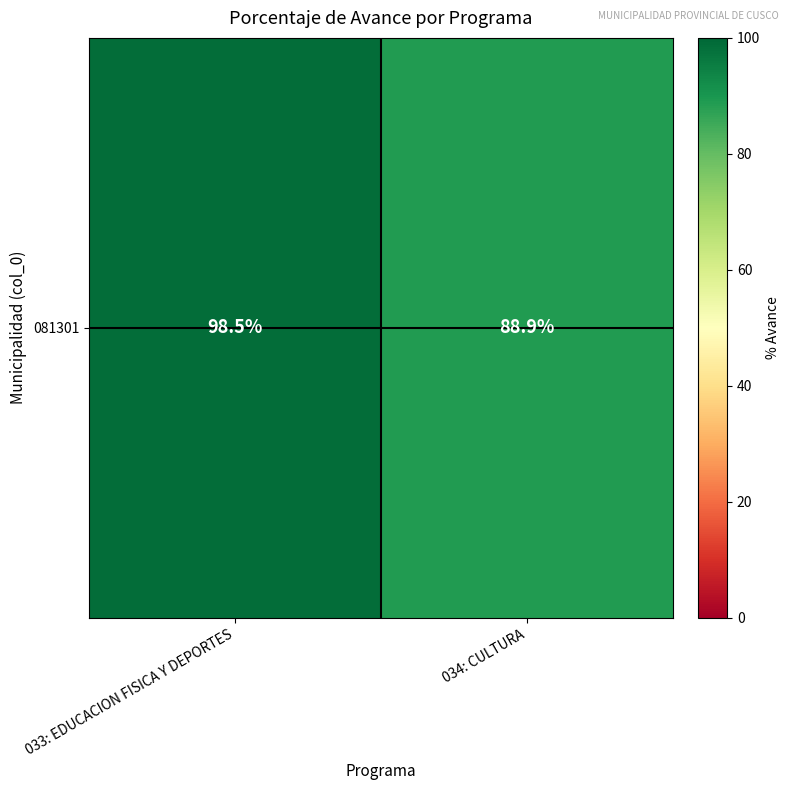

The chart shows a value of 60.5 at 033: EDUCACION FISICA Y DEPORTES. True or false?

False